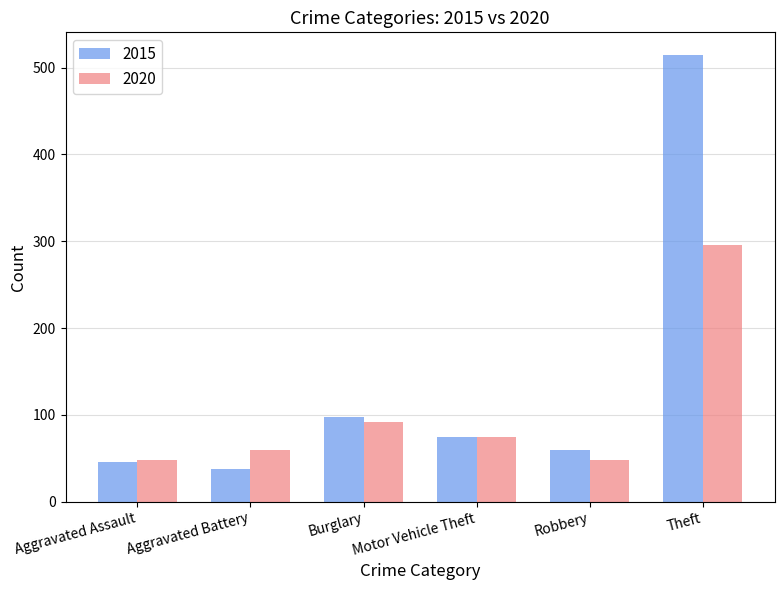

At Burglary, list the series in order from largest to smallest.

2015, 2020